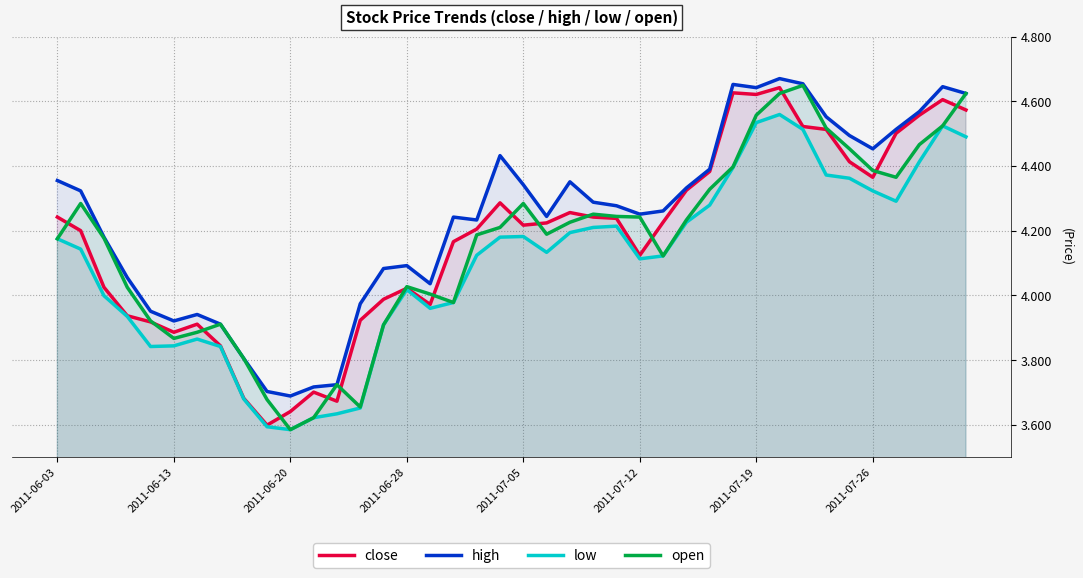

Is it true that high equals 6.5 at 2011-07-19?

False